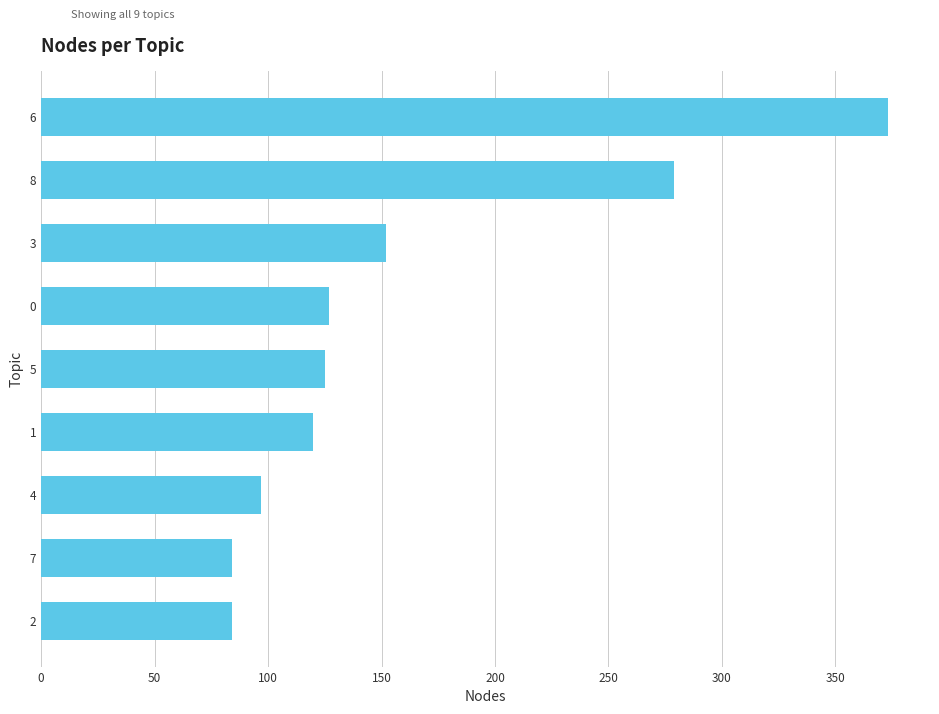

Reading bottom to top, extract all data points from this chart.

84	84	97	120	125	127	152	279	373